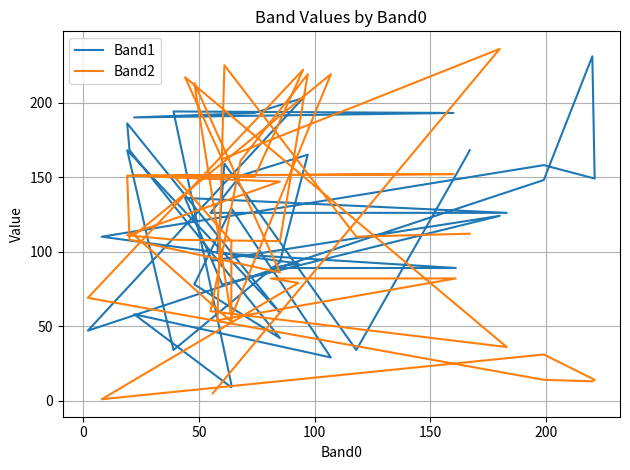

Is this an area chart (filled region under the line)?

No